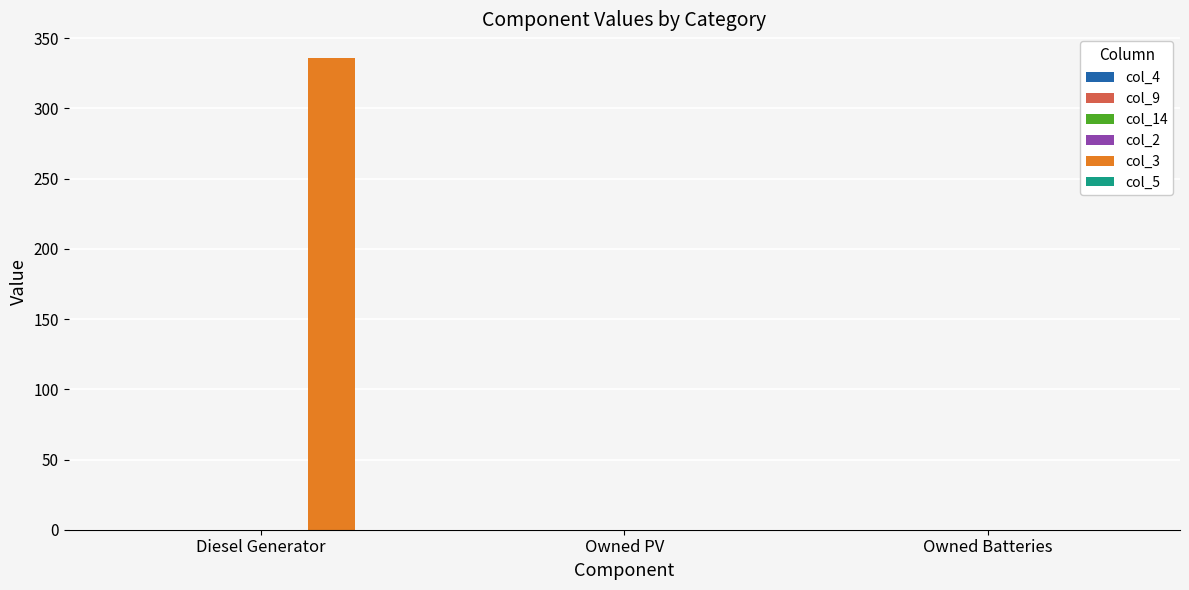

Reading left to right, what are all the values shown in this chart?

Diesel Generator=336	Owned PV=0	Owned Batteries=0